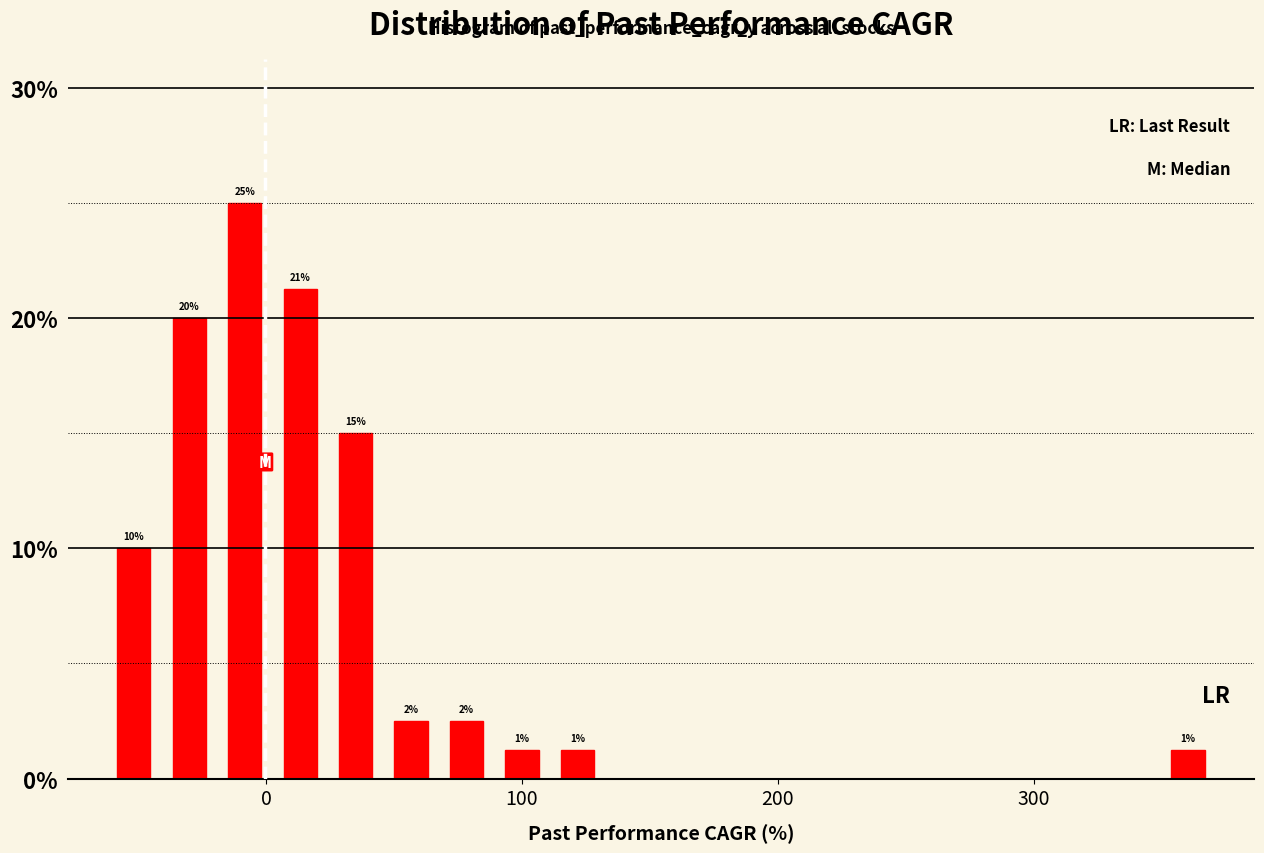

Around what value on the x-axis is the tallest bar? Give the approximate position of its centre, as read against the axis.

-10